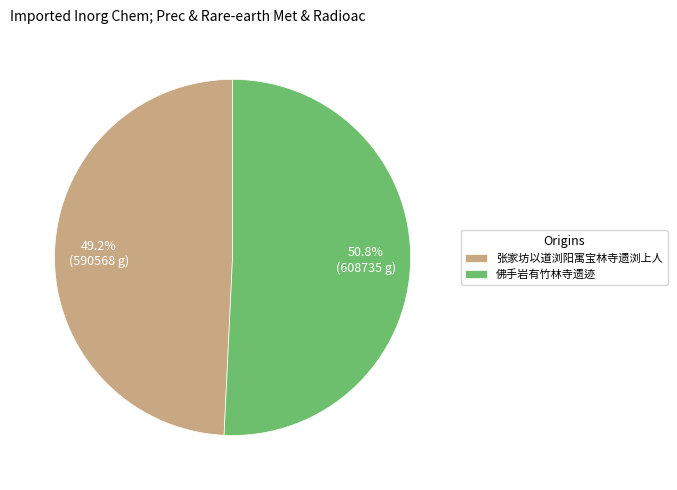

Count the number of slices in the pie.

2